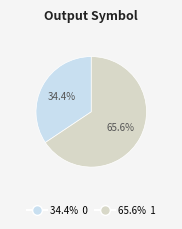

Is there a majority slice in this chart?

Yes